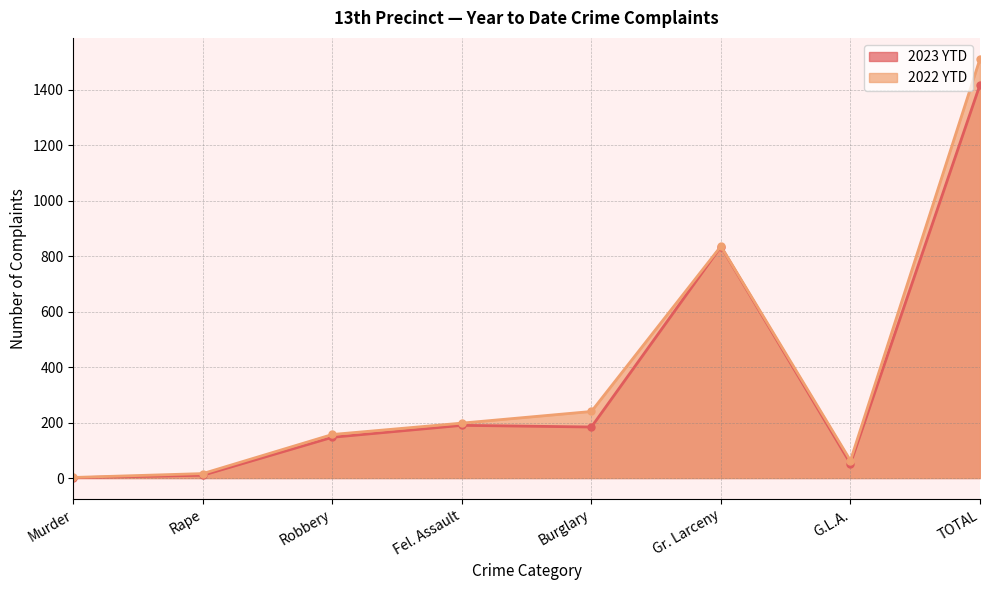

What is the label of the 8th point from the left?

TOTAL